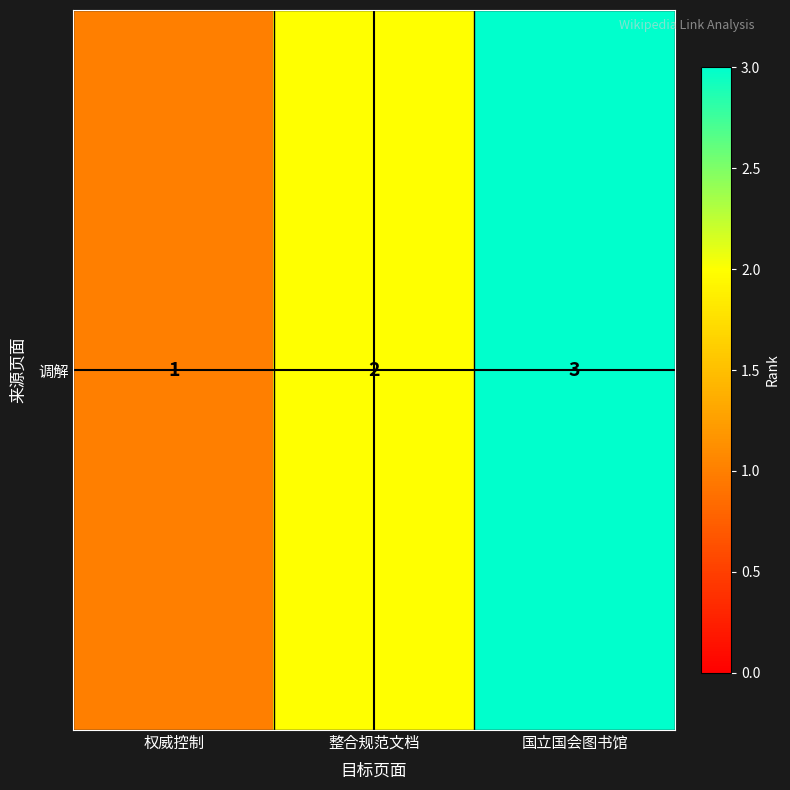

Between 国立国会图书馆 and 整合规范文档, which is larger?

国立国会图书馆